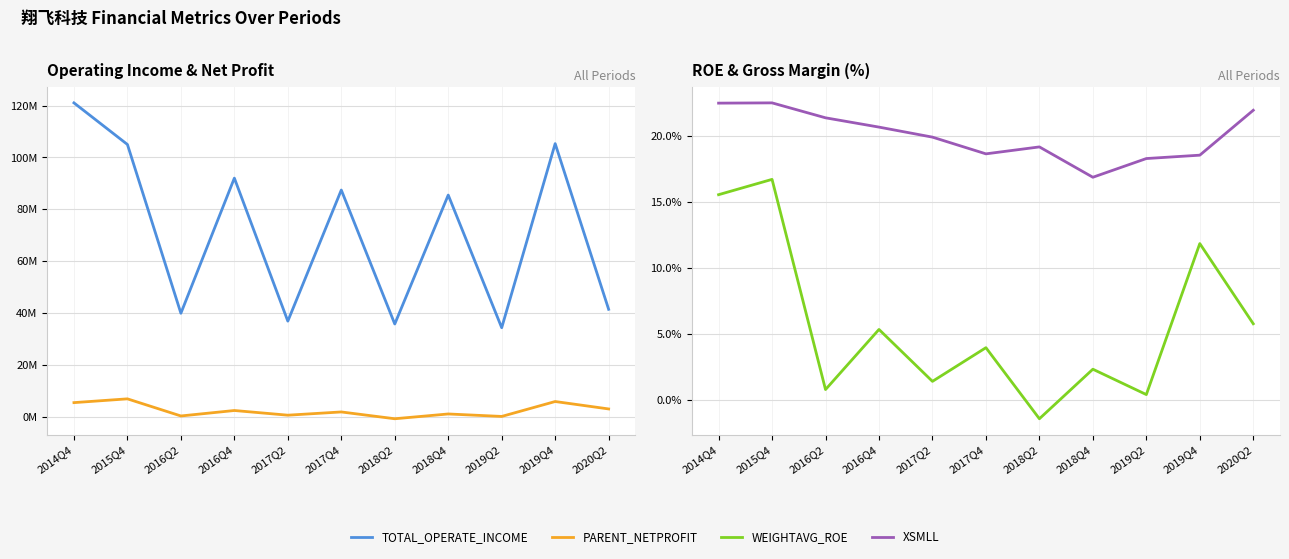

Reading left to right, list all the values displayed in this chart.

TOTAL_OPERATE_INCOME: 2014Q4=121024332.9	2015Q4=104991068.8	2016Q2=39952908.8	2016Q4=92027675.0	2017Q2=36913197.1	2017Q4=87440504.8	2018Q2=35811063.2	2018Q4=85500443.3	2019Q2=34382061.5	2019Q4=105320340.2	2020Q2=41473861.7
PARENT_NETPROFIT: 2014Q4=5515238.0	2015Q4=6968227.8	2016Q2=374413.9	2016Q4=2476781.4	2017Q2=673977.4	2017Q4=1922055.7	2018Q2=-700874.7	2018Q4=1143238.4	2019Q2=193107.5	2019Q4=5940253.5	2020Q2=3079605.5
WEIGHTAVG_ROE: 2014Q4=15.5	2015Q4=16.7	2016Q2=0.8	2016Q4=5.3	2017Q2=1.4	2017Q4=4.0	2018Q2=-1.4	2018Q4=2.3	2019Q2=0.4	2019Q4=11.8	2020Q2=5.8
XSMLL: 2014Q4=22.5	2015Q4=22.5	2016Q2=21.3	2016Q4=20.6	2017Q2=19.9	2017Q4=18.6	2018Q2=19.1	2018Q4=16.9	2019Q2=18.3	2019Q4=18.5	2020Q2=21.9